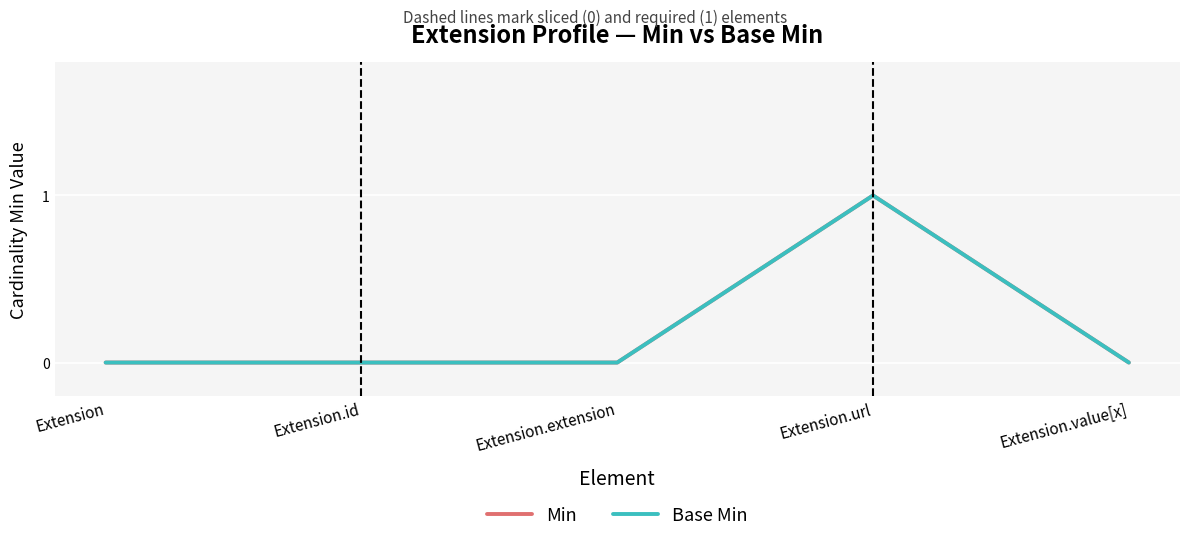

Does the chart have visible grid lines?

Yes